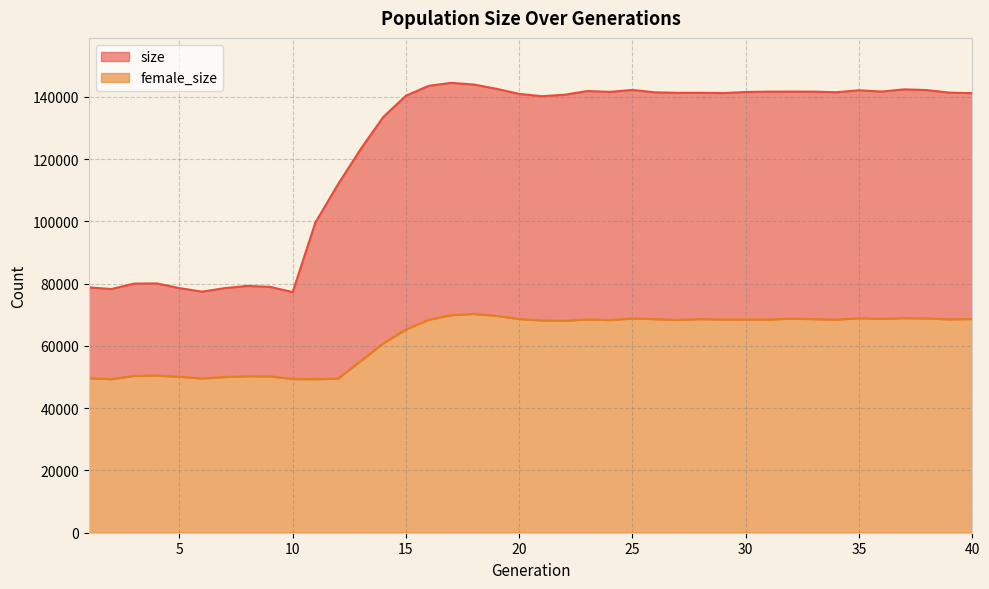

How many lines are shown in the chart?

2